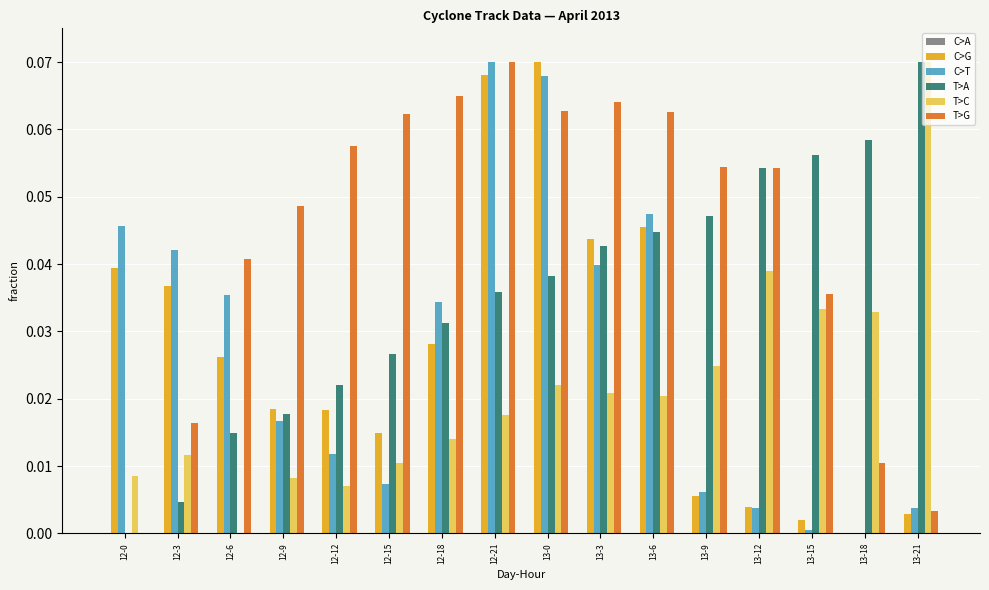

Is the value of T>A at 12-18 greater than the value of C>T at 13-21?

Yes